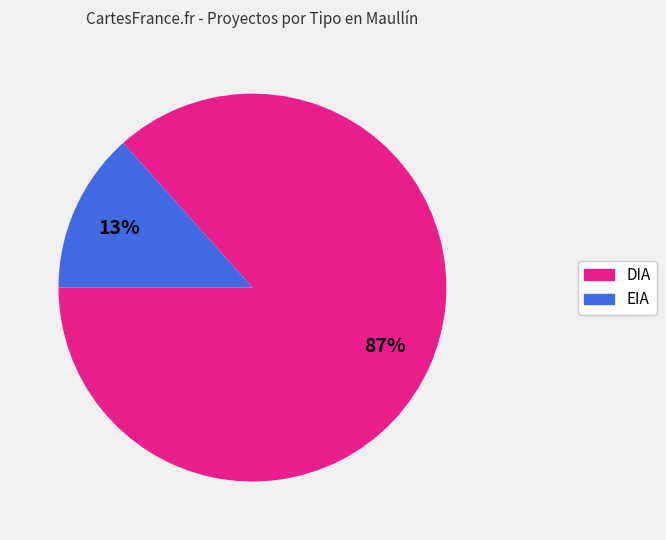

To the nearest percent, what is the average slice percentage?

50%